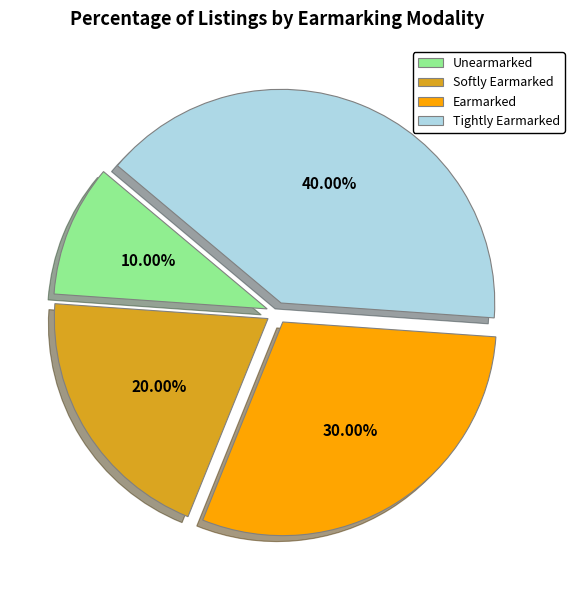

What is the largest slice in the pie chart?

Tightly Earmarked